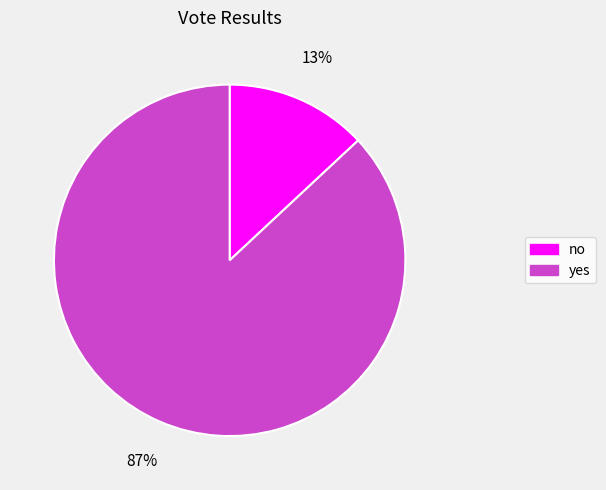

To the nearest percent, what portion does yes represent?

87%